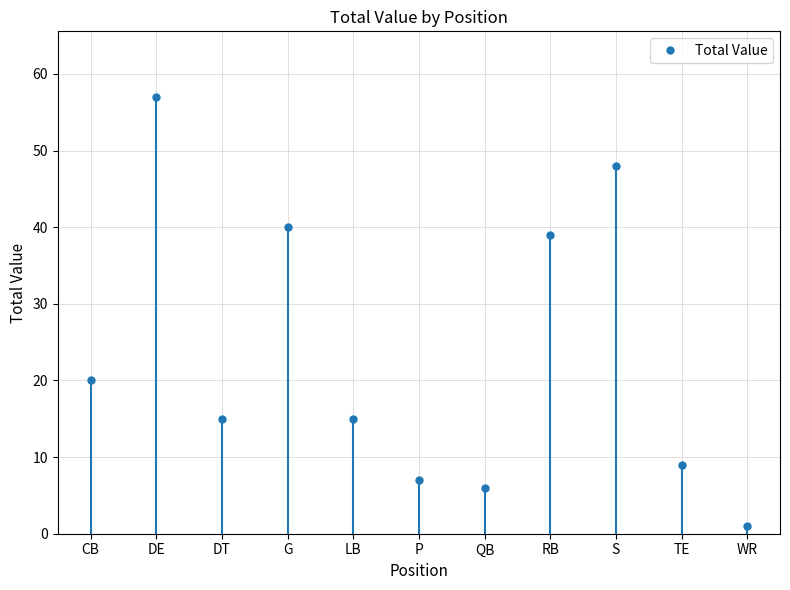

How many points are higher than both their immediate neighbors (excluding endpoints)?

3